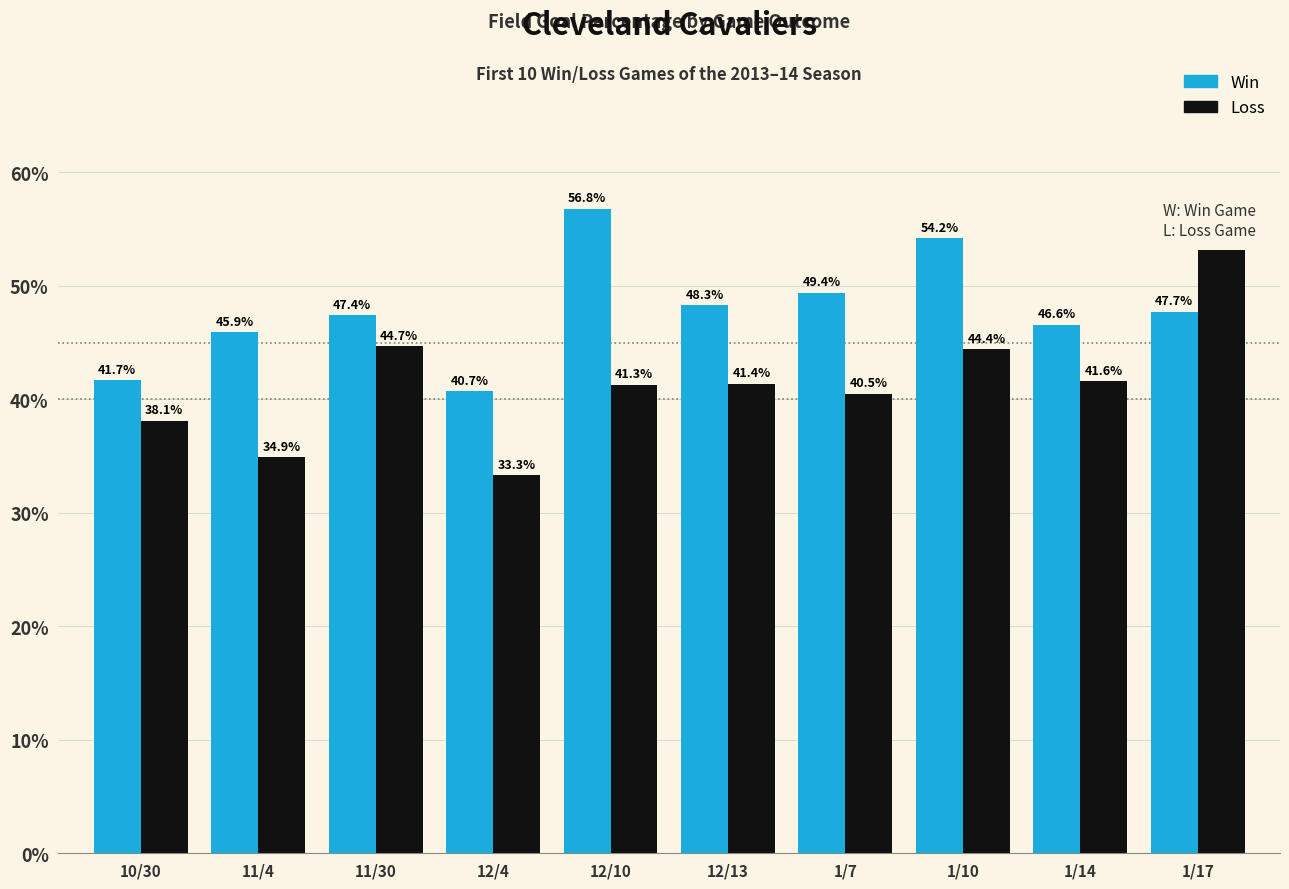

What position from the right is 11/4?

9